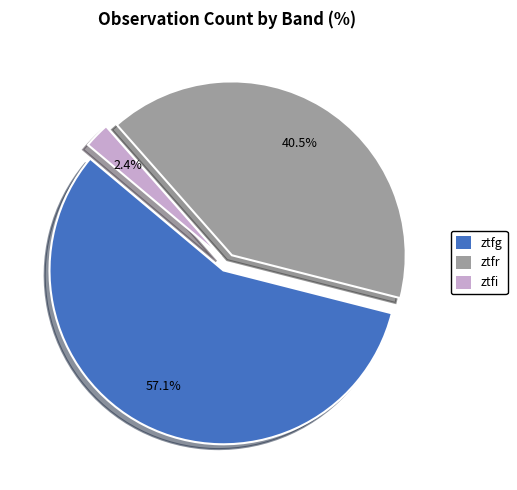

Count the number of slices in the pie.

3